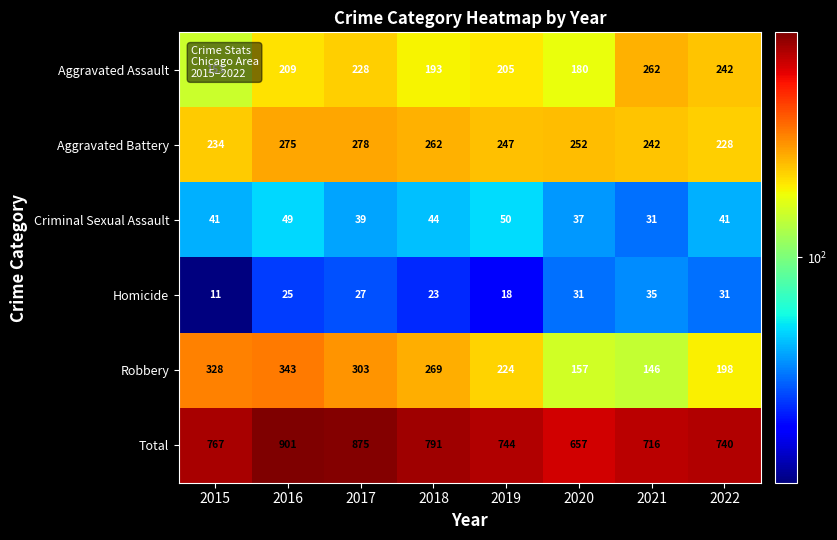

True or false: Aggravated Assault has a value of 242 at 2022.

True